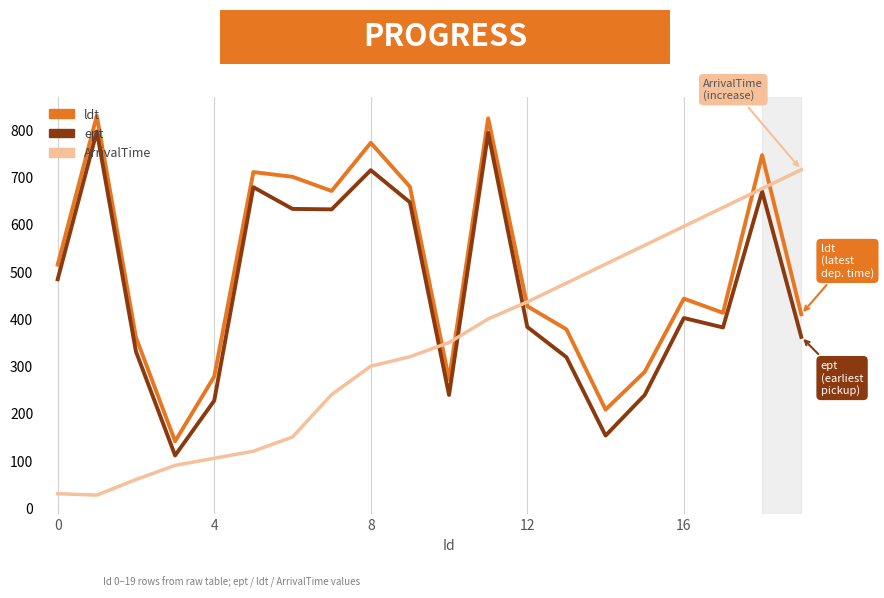

Which series has the largest total across all categories?

ldt